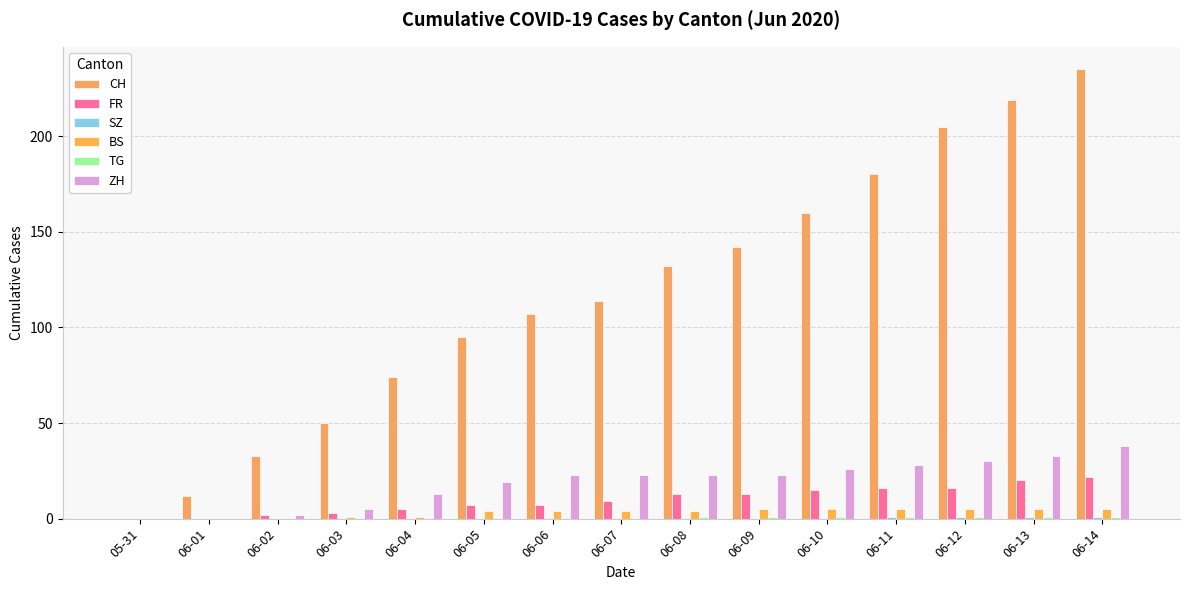

Rank the series by their maximum value, from highest to lowest.

CH, ZH, FR, BS, SZ, TG